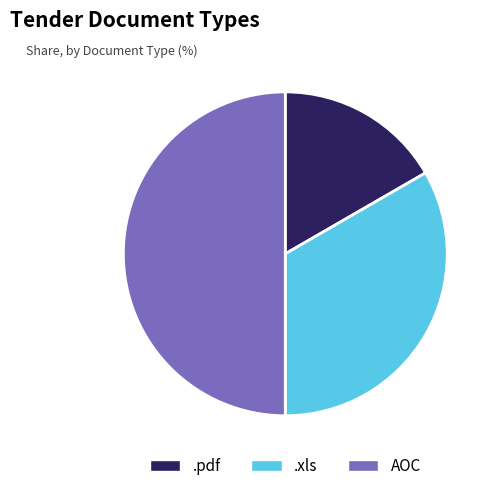

Between AOC and .xls, which is larger?

AOC